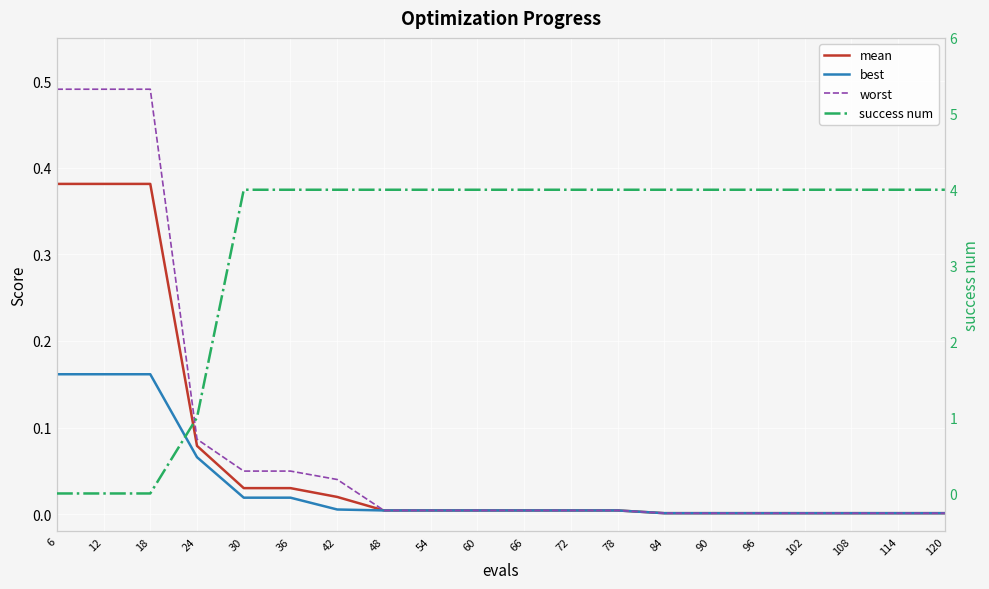

Which has a higher value, 54 or 42?

42